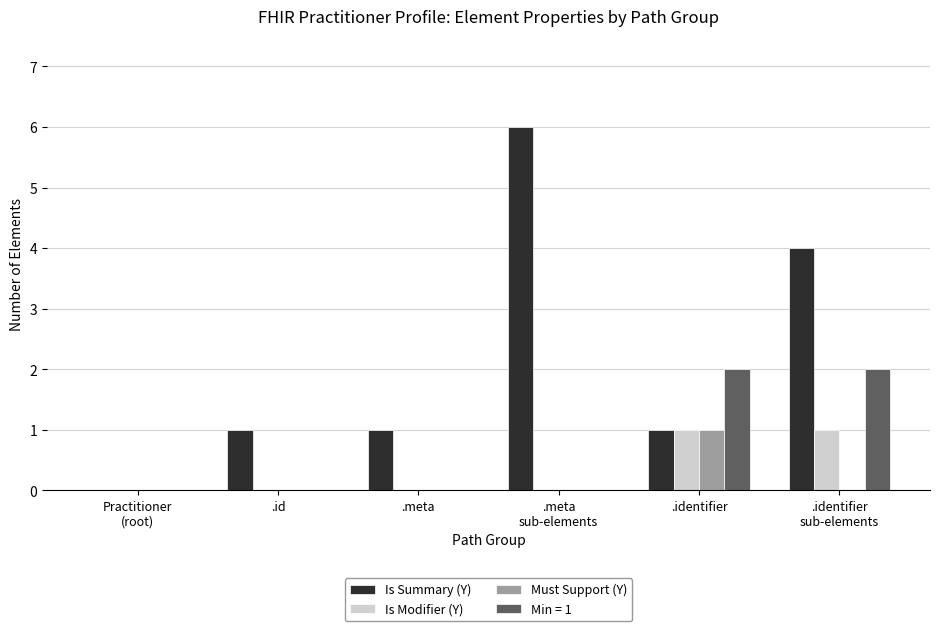

Are the bars grouped side by side (vs. stacked)?

Yes